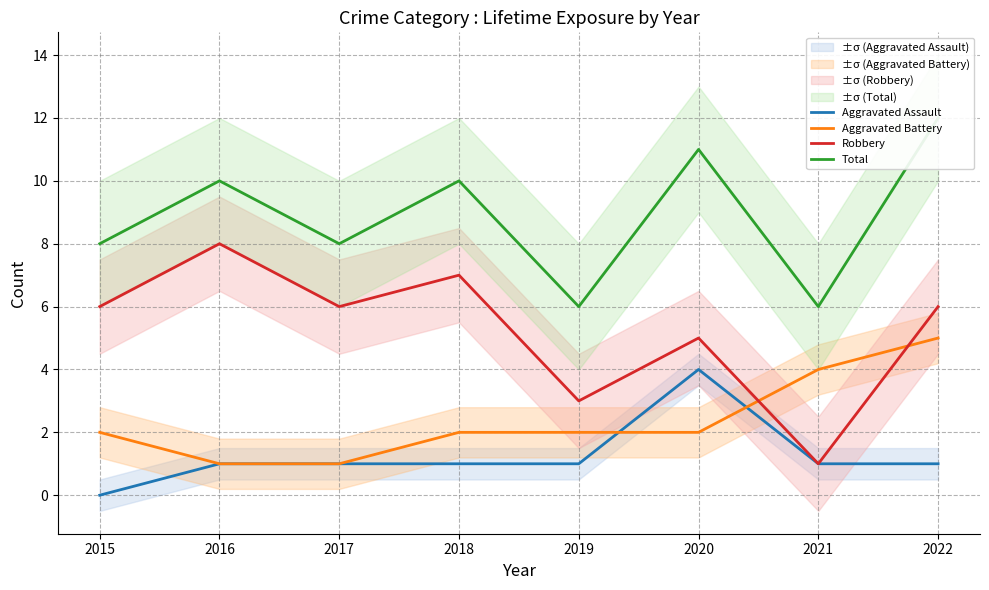

What is the total value across all series at 2021?

12